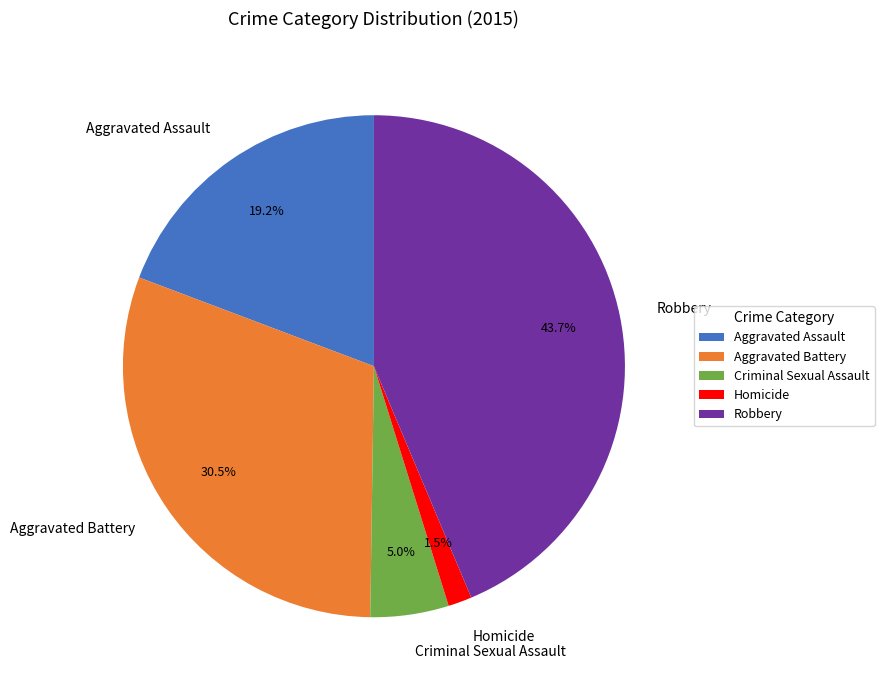

Which slice is the smallest?

Homicide